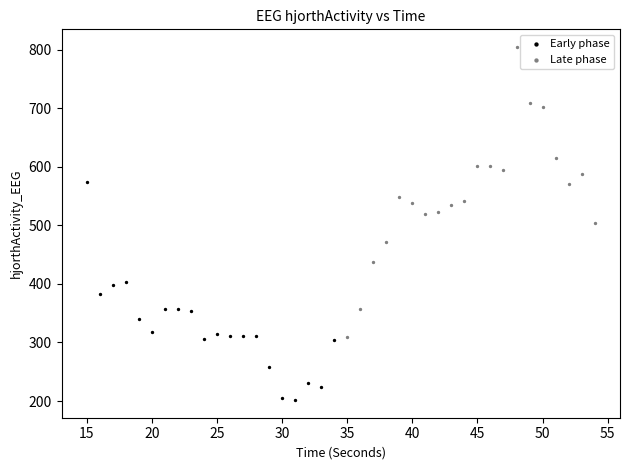

Which series contains the highest Y value?

Late phase